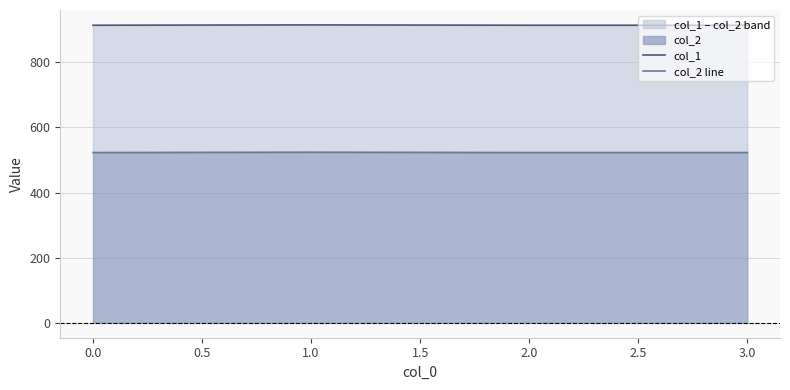

Reading left to right, what are all the values shown in this chart?

col_1: 914	915	914	914
col_2 line: 523	524	523	523